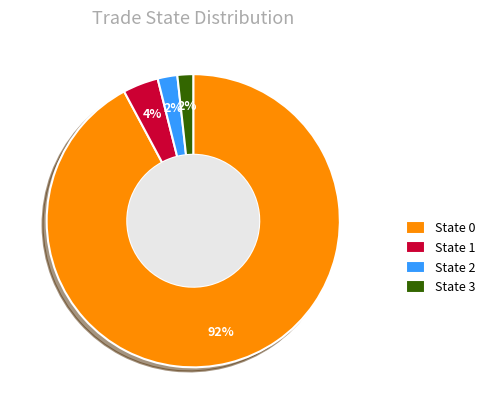

What is the majority slice?

State 0